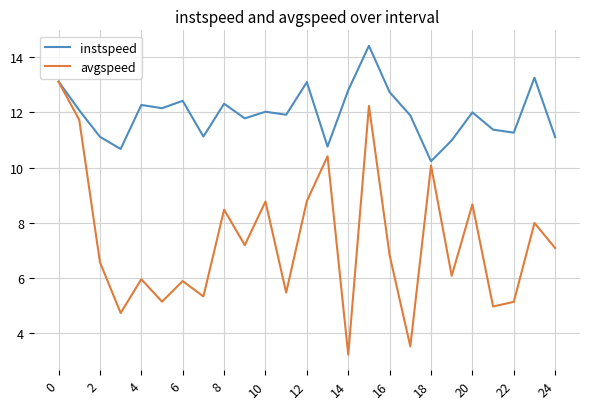

Rank the series by their maximum value, from lowest to highest.

avgspeed, instspeed